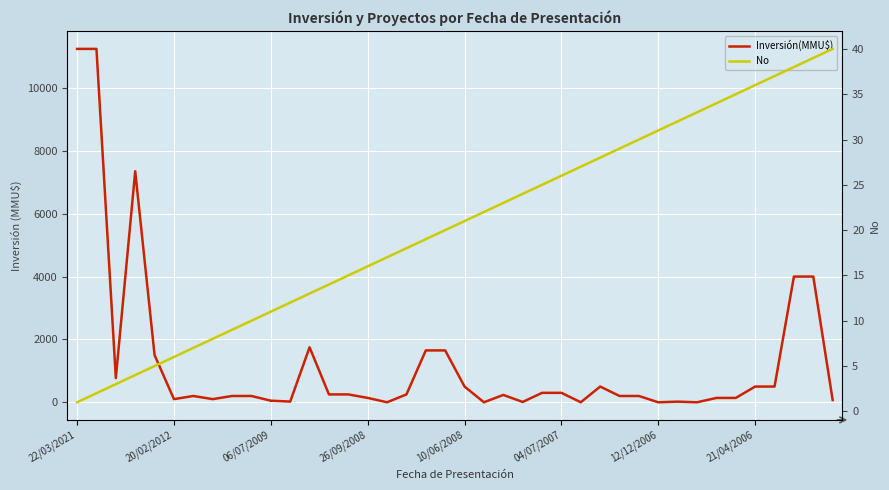

Rank the categories by No value from lowest to highest.

22/03/2021, 20/02/2012, 06/07/2009, 26/09/2008, 10/06/2008, 04/07/2007, 12/12/2006, 21/04/2006, 8, 9, 10, 11, 12, 13, 14, 15, 16, 17, 18, 19, 20, 21, 22, 23, 24, 25, 26, 27, 28, 29, 30, 31, 32, 33, 34, 35, 36, 37, 38, 39